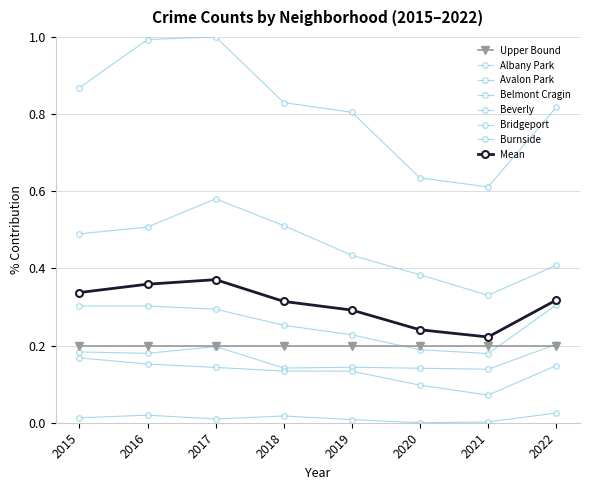

True or false: Belmont Cragin and Bridgeport intersect in this chart.

False